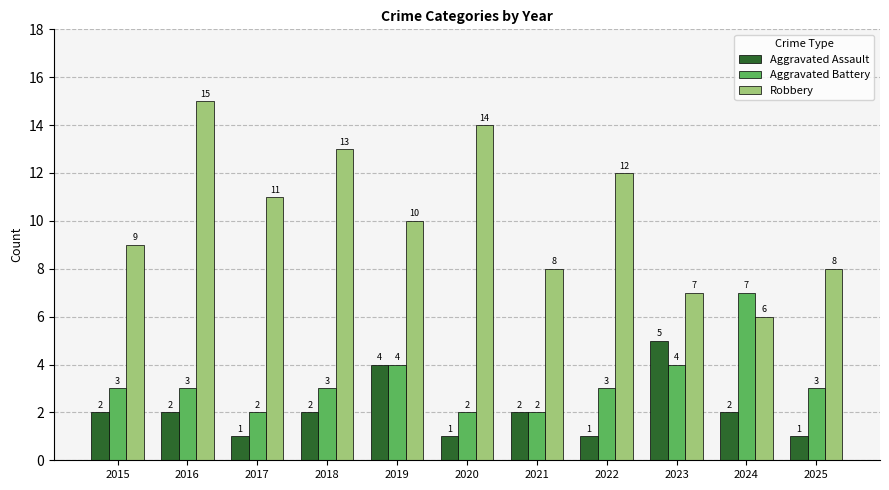

At which category is the sum across all series the highest?

2016